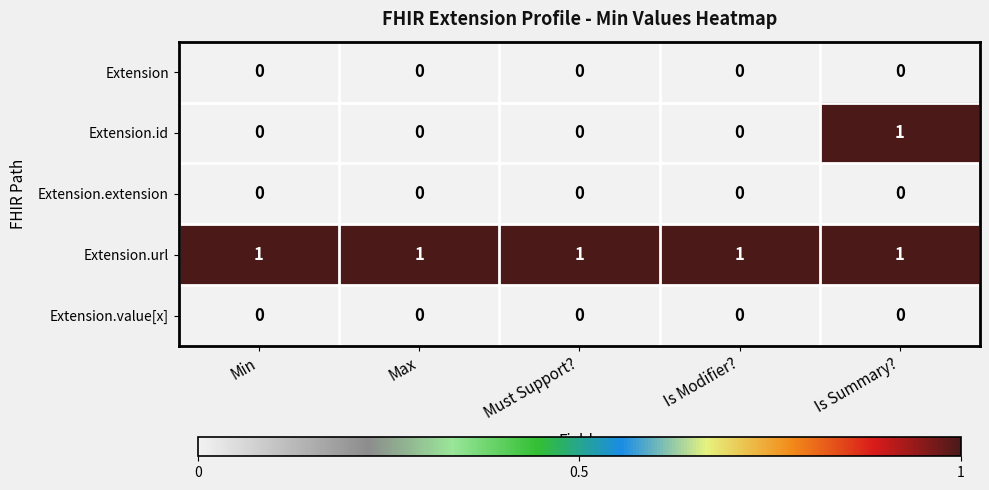

How many data points does each series have?

5